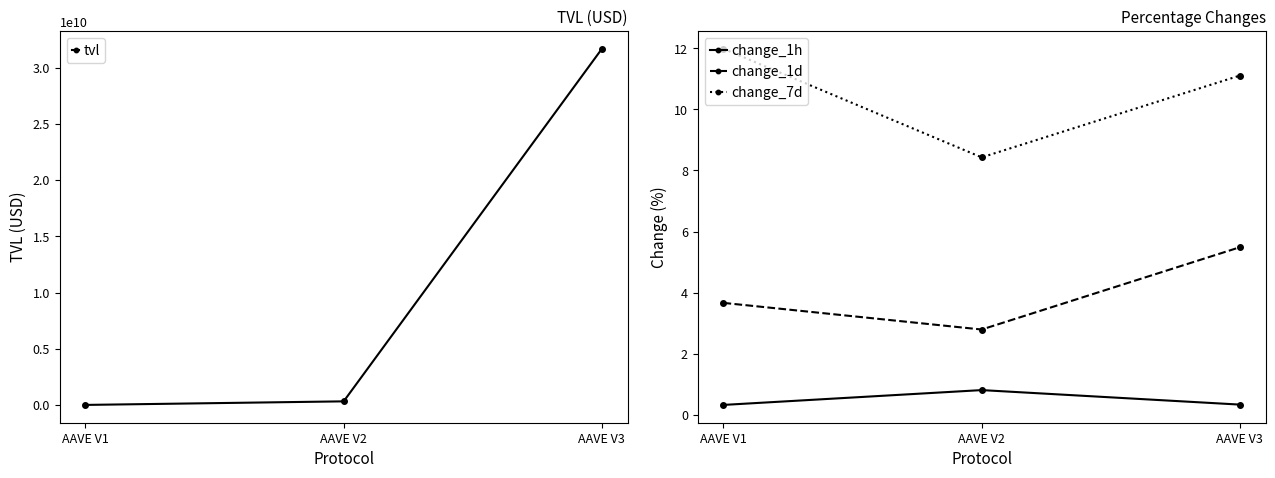

Reading left to right, what are all the values shown in this chart?

tvl: 13933998.6	330798459.1	31673937376.5
change_1h: 0.3	0.8	0.3
change_1d: 3.7	2.8	5.5
change_7d: 12.0	8.4	11.1